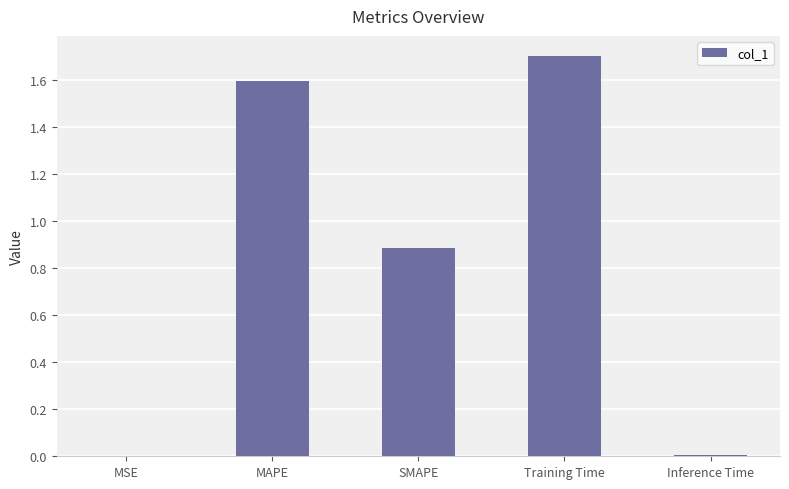

True or false: the data shows 0.7 at MAPE.

False